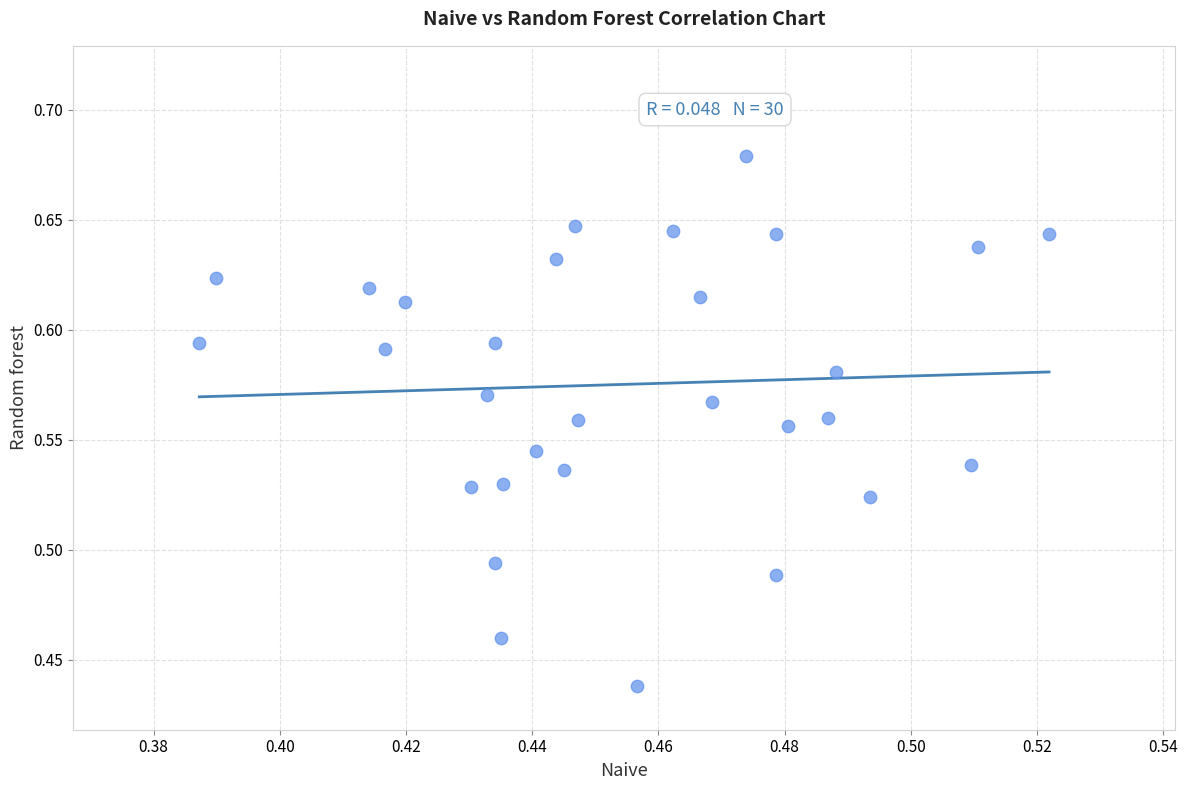

How many data points are displayed?

30